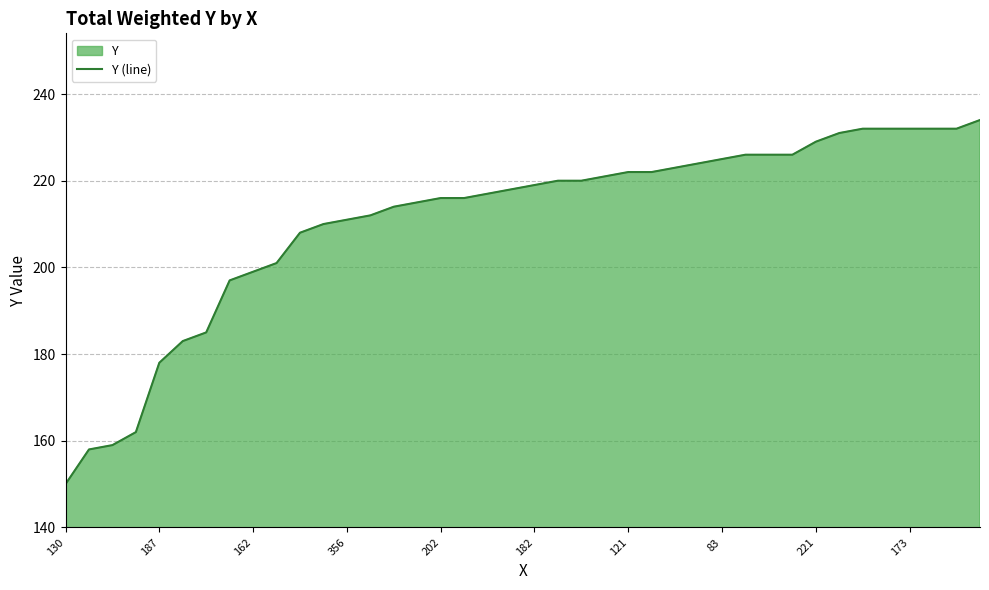

What is the sum of the values at 121 and 182?

441